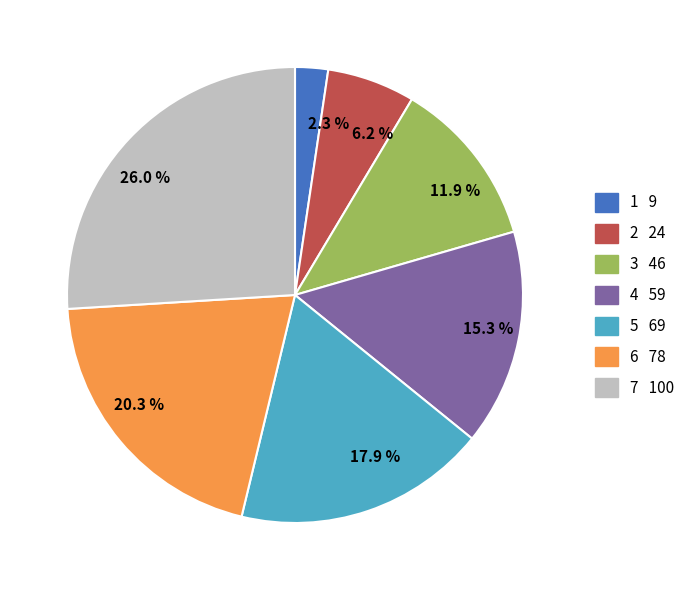

Combined, do 7 and 5 account for over 50%?

No